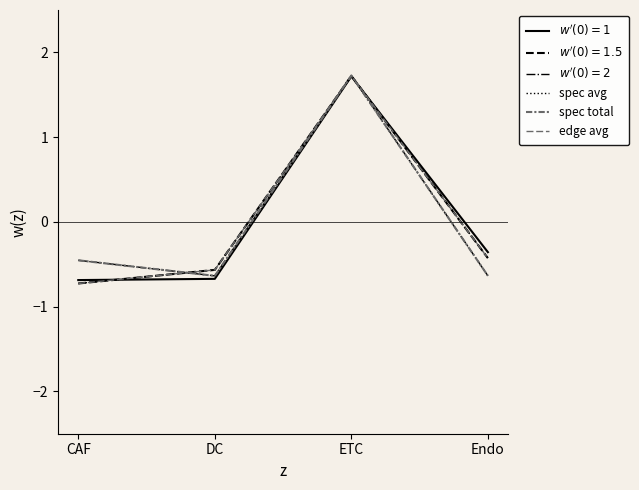

Between ETC and Endo, which series saw the biggest shift?

$w'(0)=2$